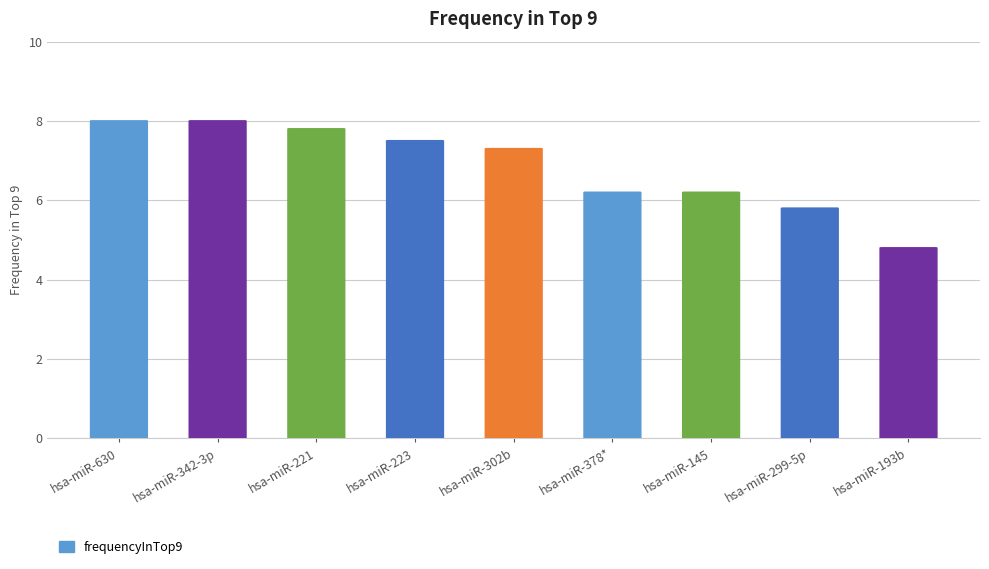

What is the difference between the values at hsa-miR-221 and hsa-miR-302b?

0.5